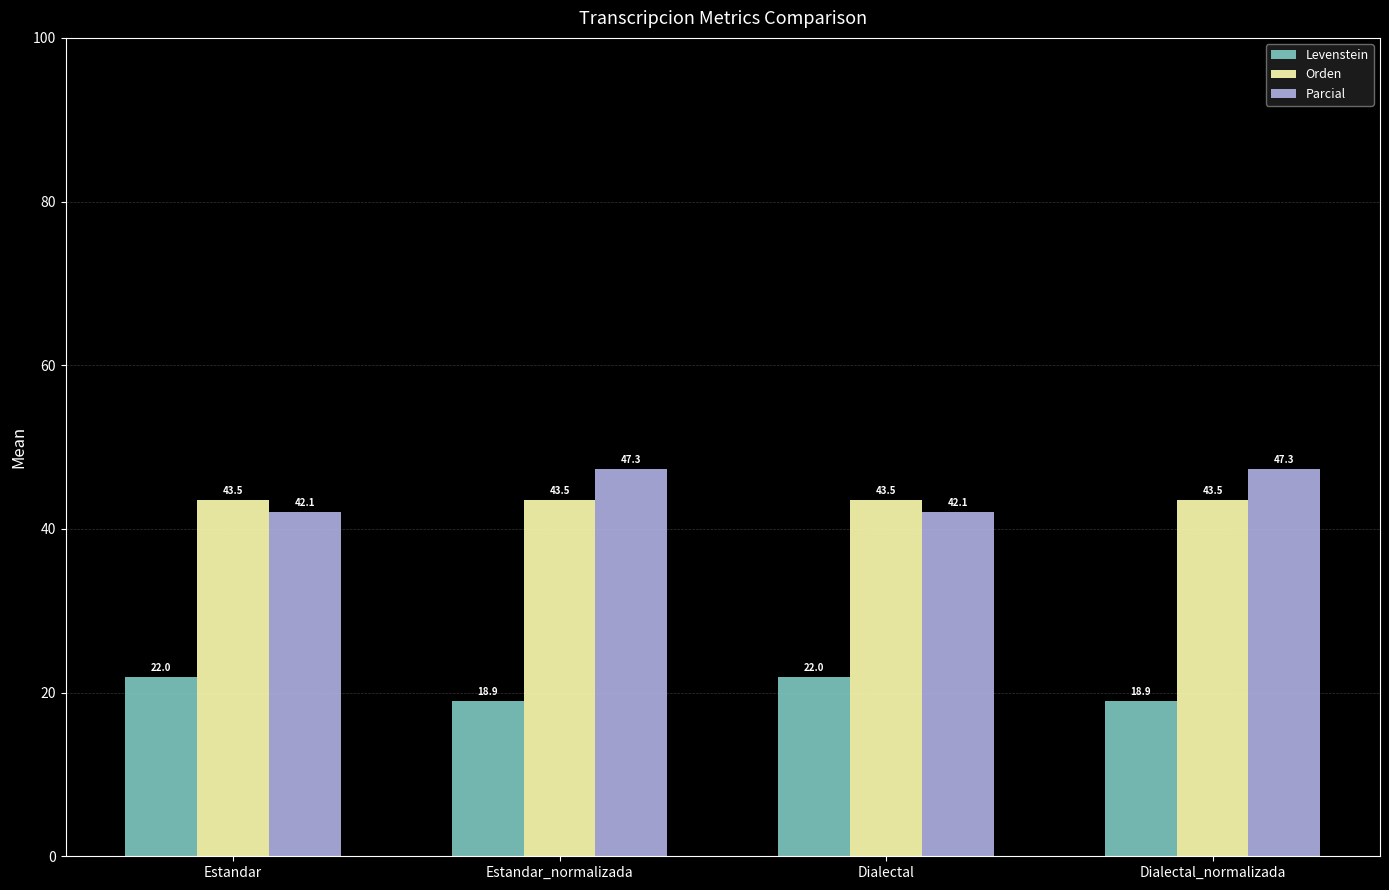

What is the highest value of the Levenstein series?

22.0